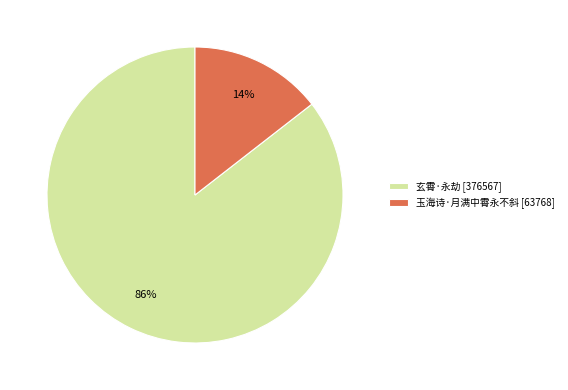

True or false: 玉海诗·月满中霄永不斜 accounts for 2% of the total.

False